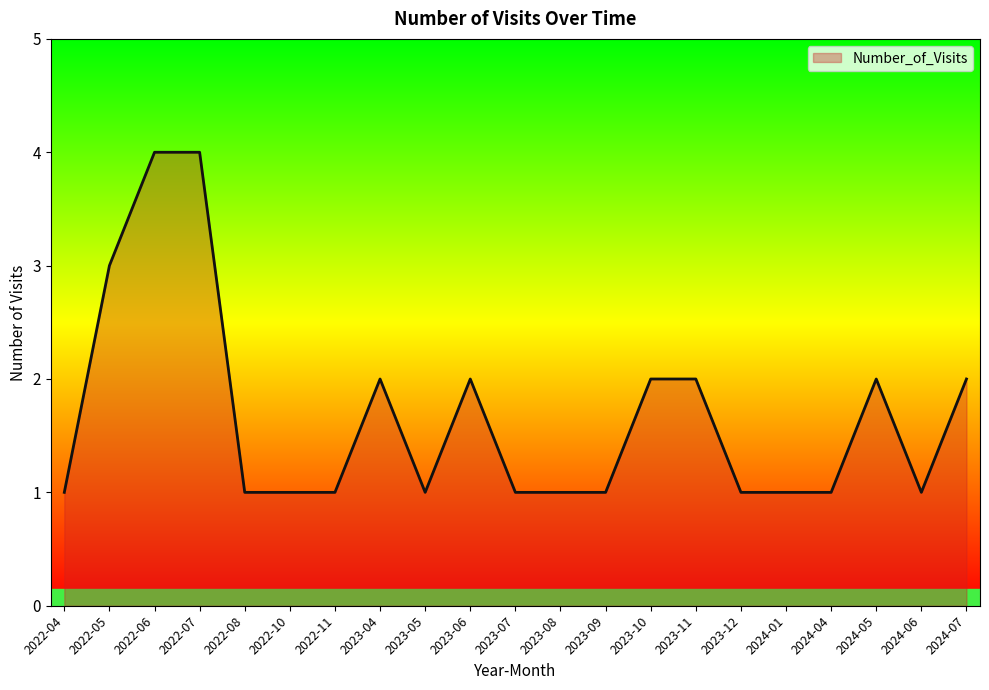

What value does the data have at 2023-10?

2